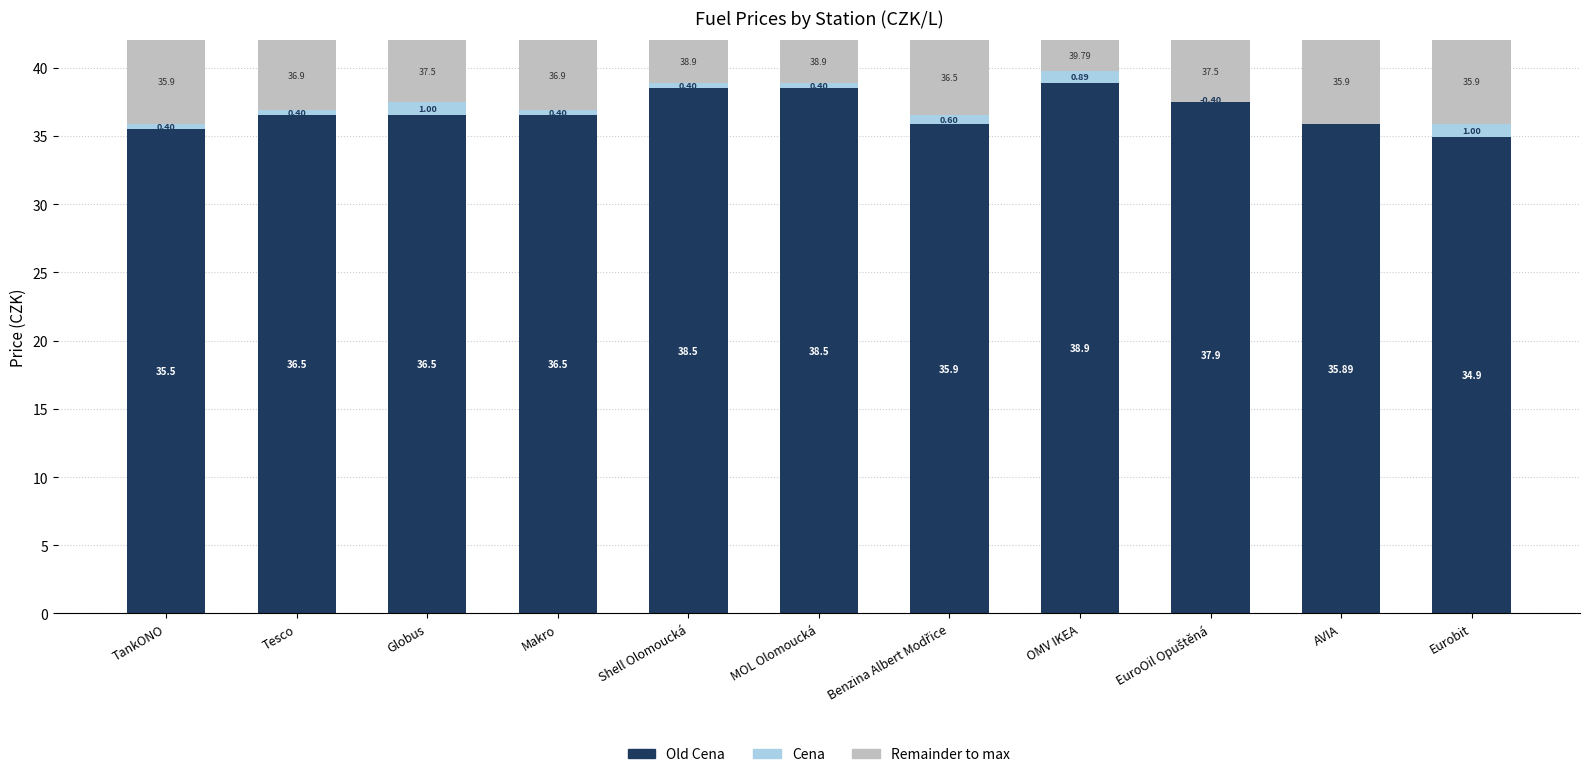

How many distinct data groups are displayed?

3